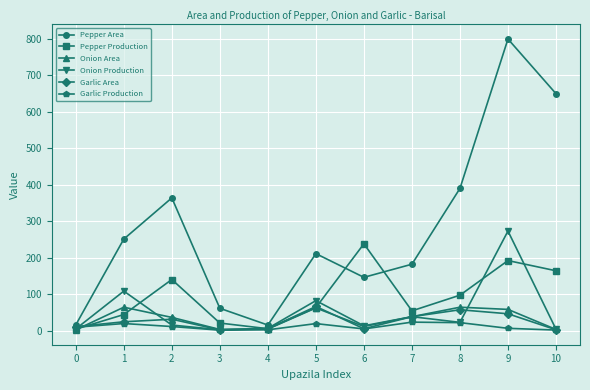

What is the greatest value displayed?

800.0